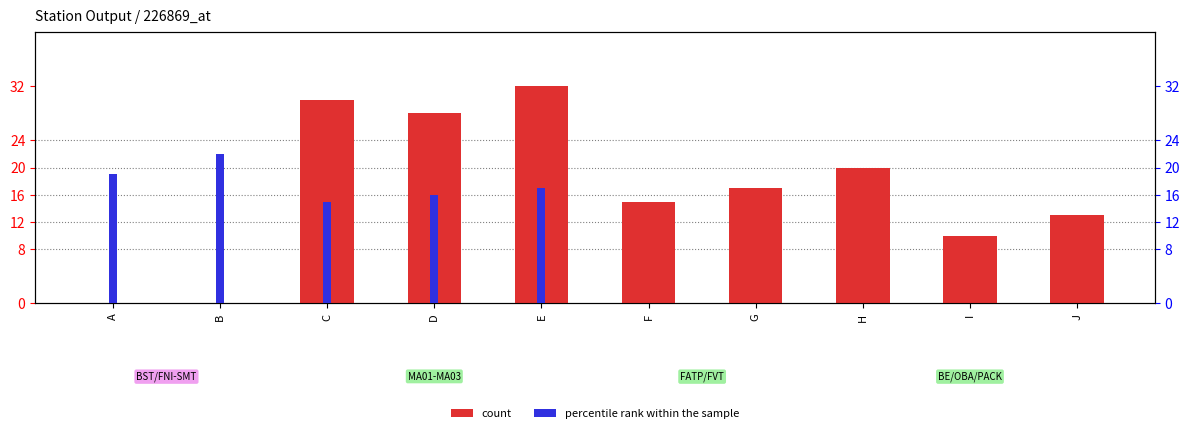

List the labels in order of count value, smallest first.

A, B, I, J, F, G, H, D, C, E